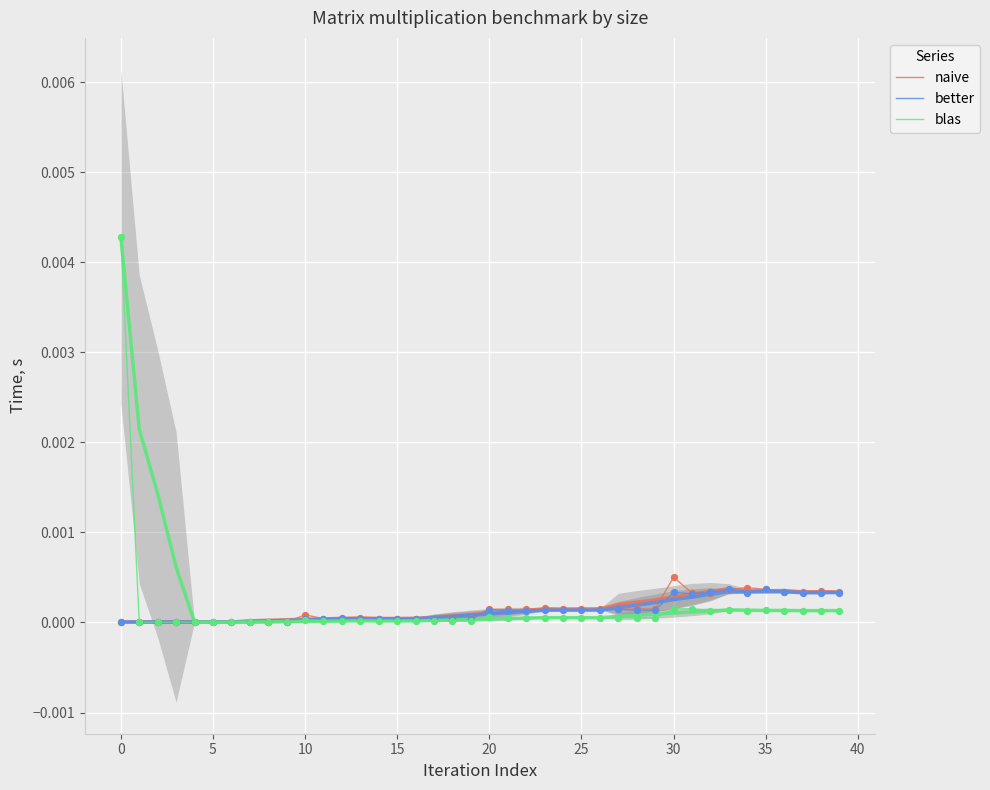

Which series has the largest Y range (max minus min)?

blas